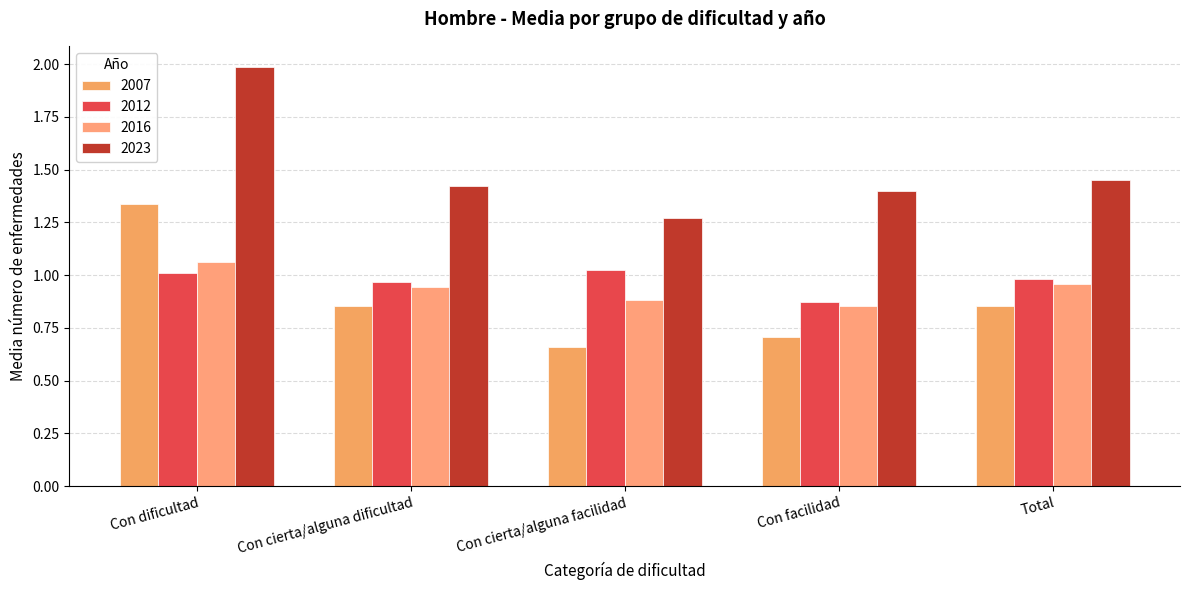

What position from the left is Total?

5